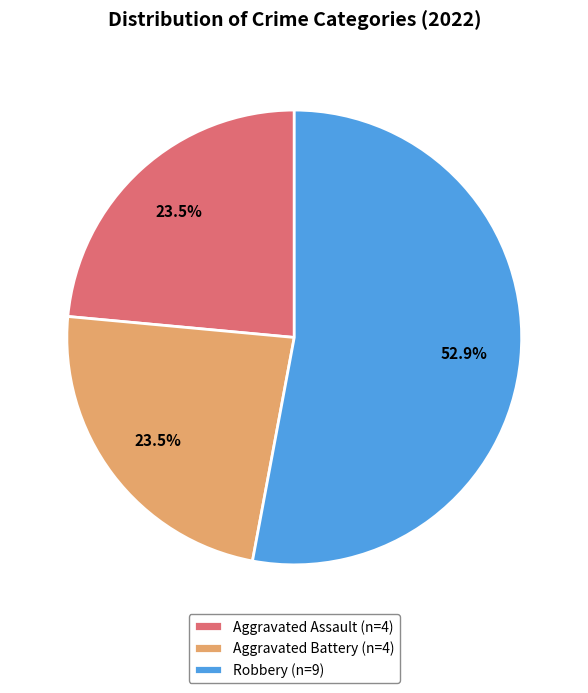

Approximately how many times larger is the value at Aggravated Assault (n=4) compared to Robbery (n=9)?

0.4